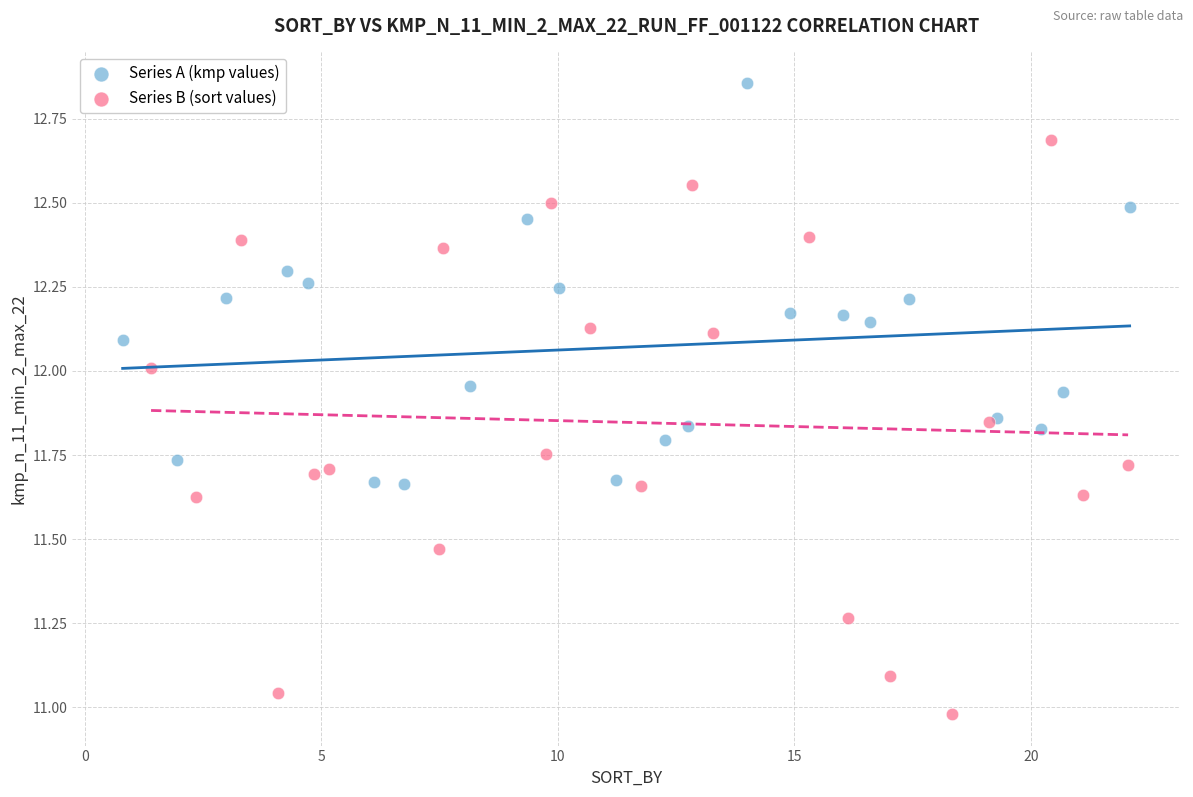

Which series reaches the minimum Y coordinate?

Series B (sort values)